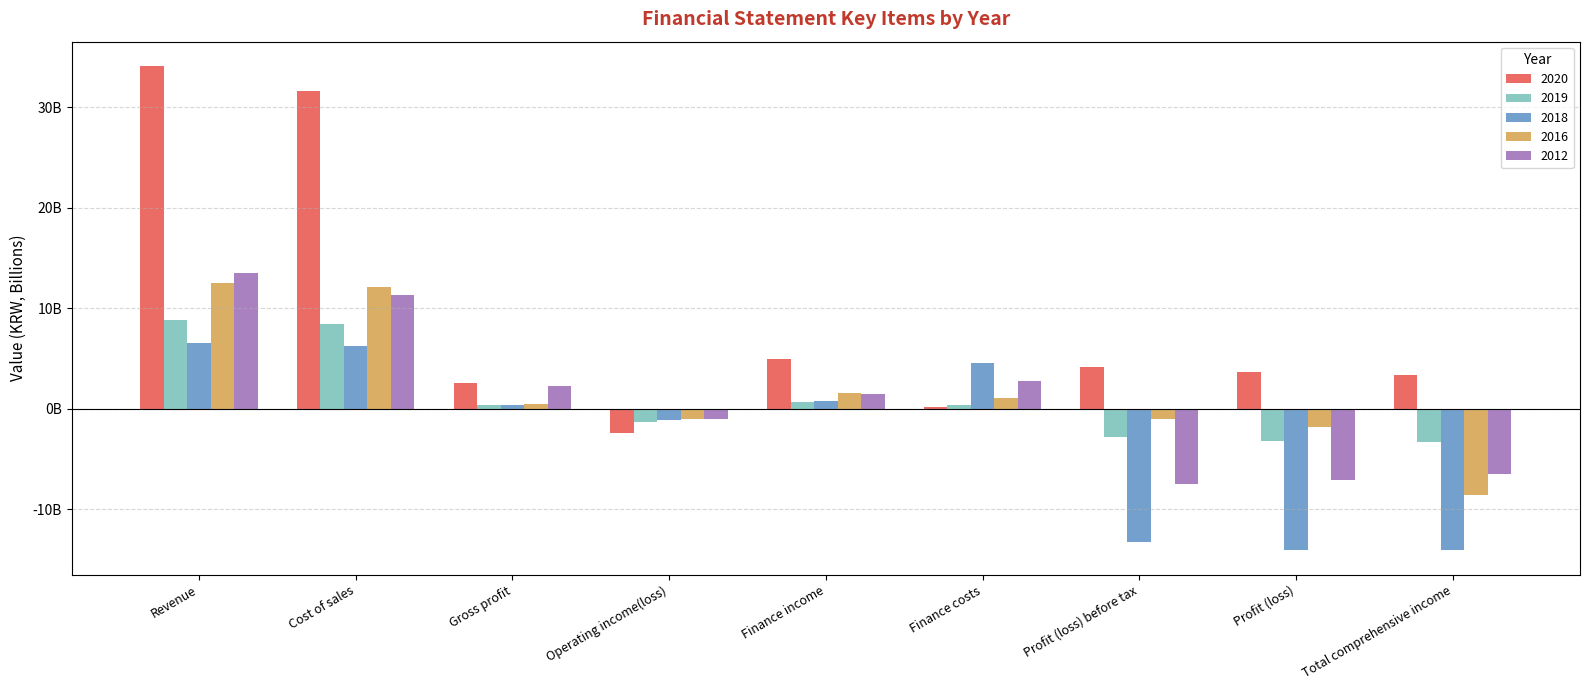

Does the chart contain any negative values?

Yes